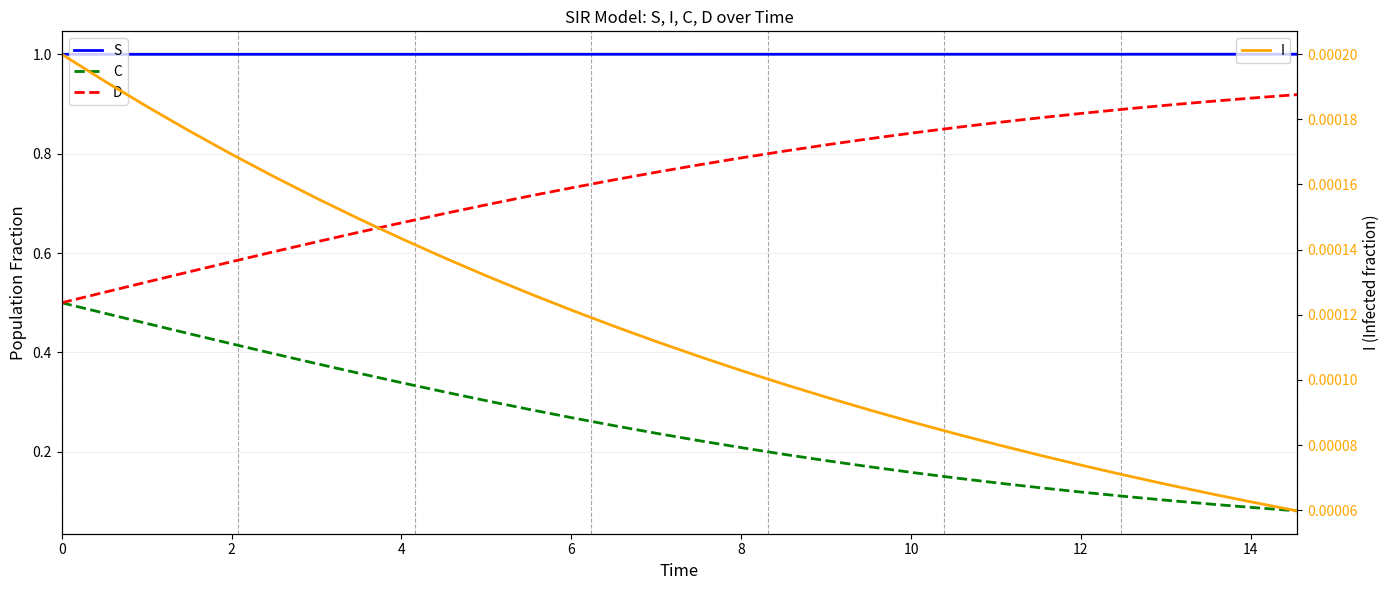

Rank the series at 10 from lowest to highest value.

I, C, D, S